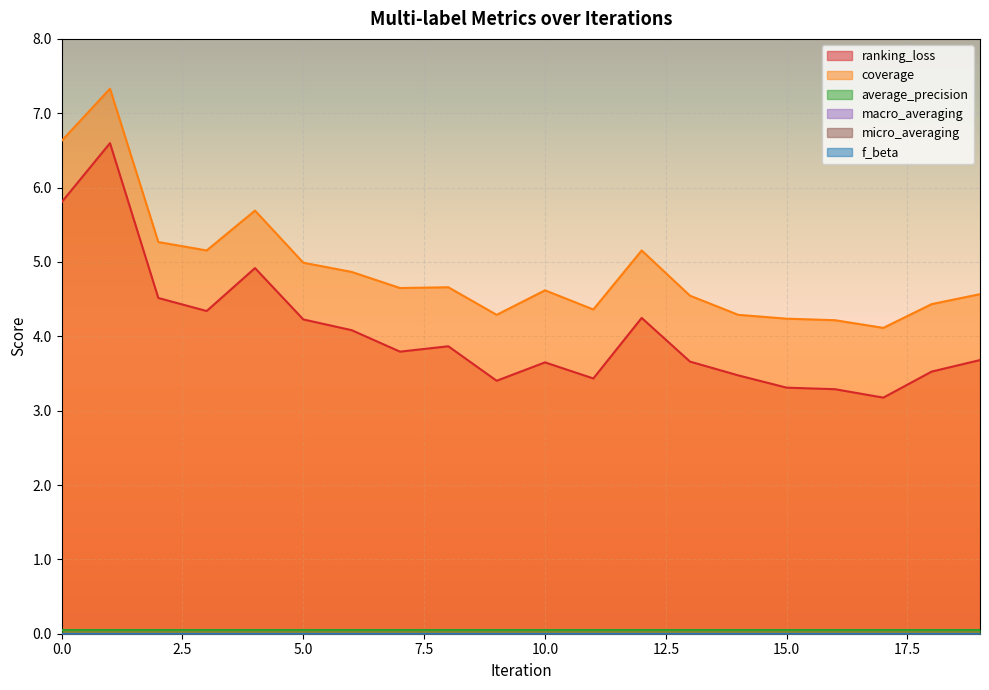

Which series has the largest total across all categories?

coverage